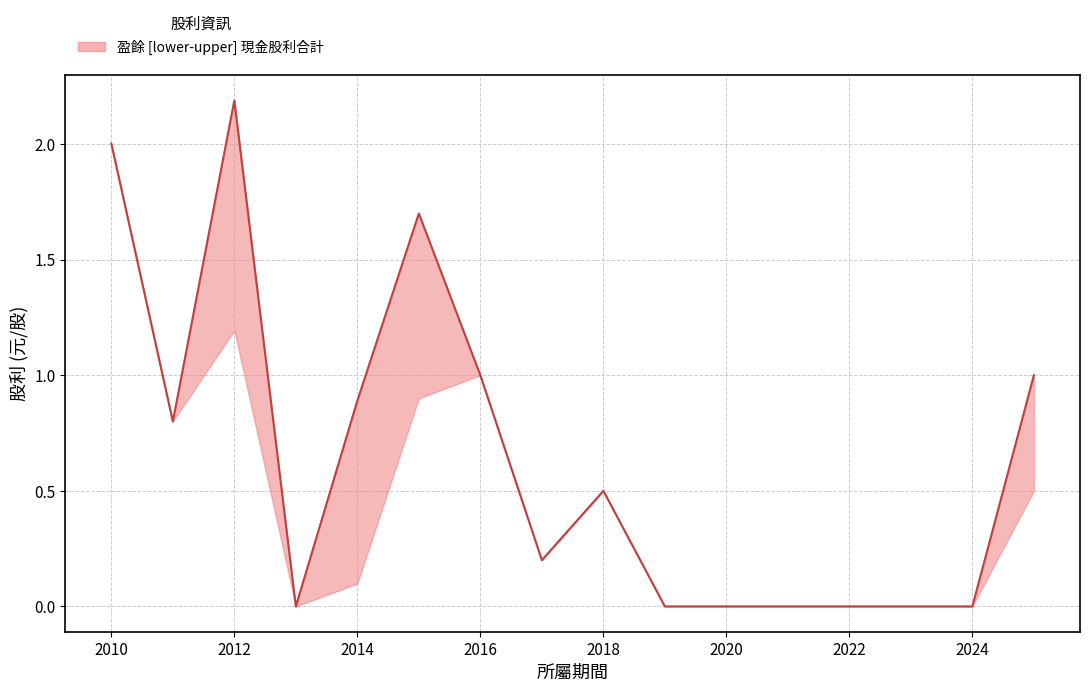

What is the maximum value shown in the chart?

2.2